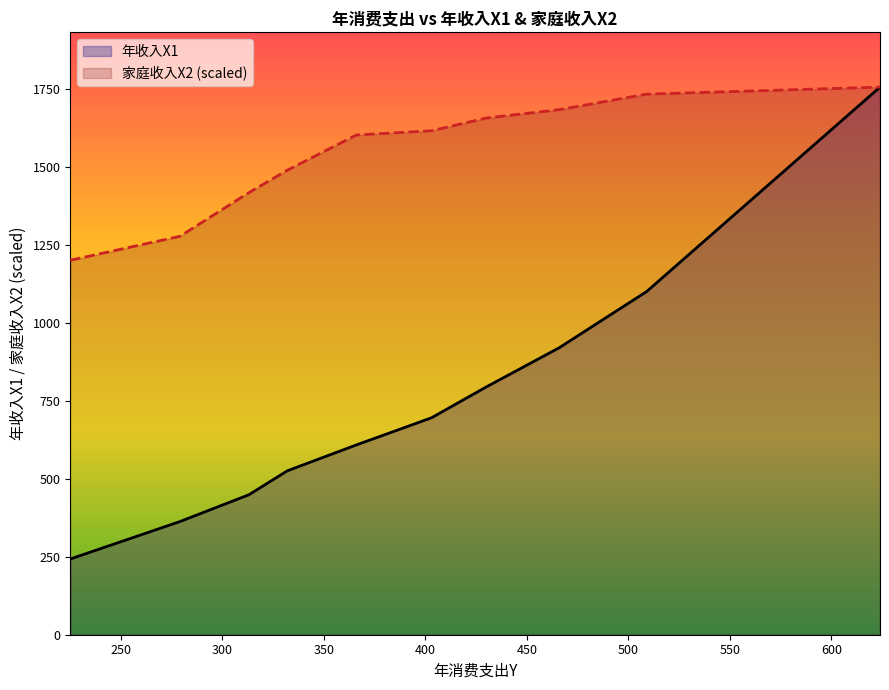

Which series has the largest range (max minus min)?

年收入X1